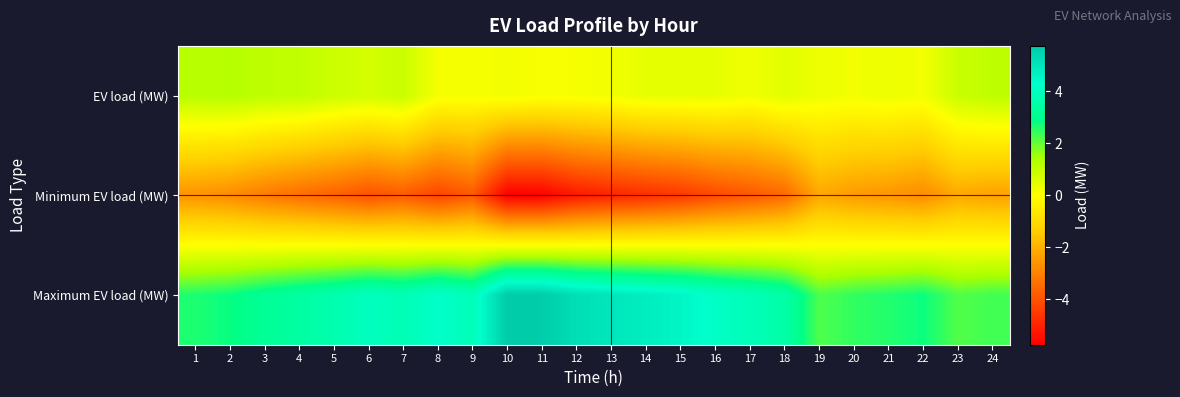

Which has a higher value, 6 or 9?

6